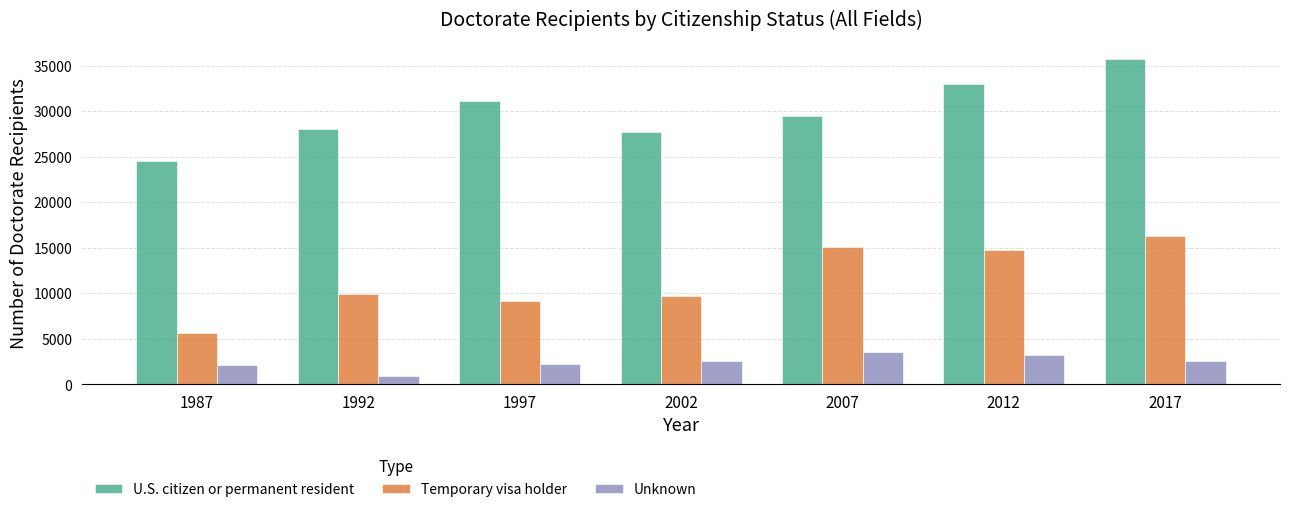

What is the total value across all series at 1992?

38886